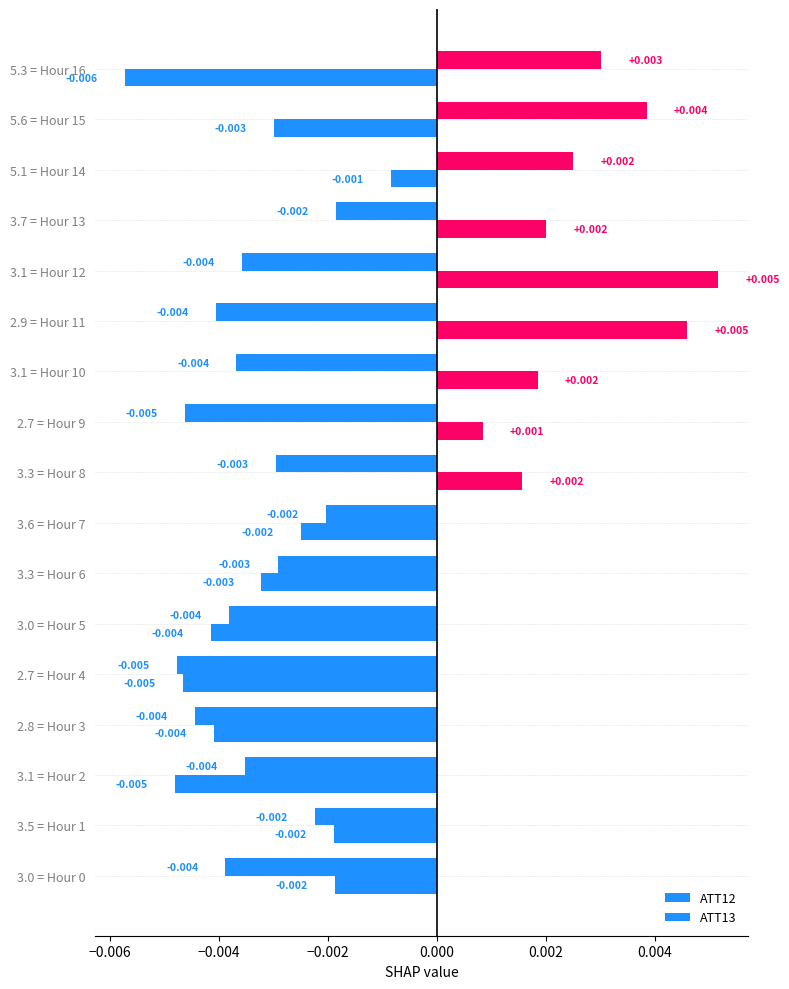

Rank the series by their maximum value, from highest to lowest.

ATT13, ATT12